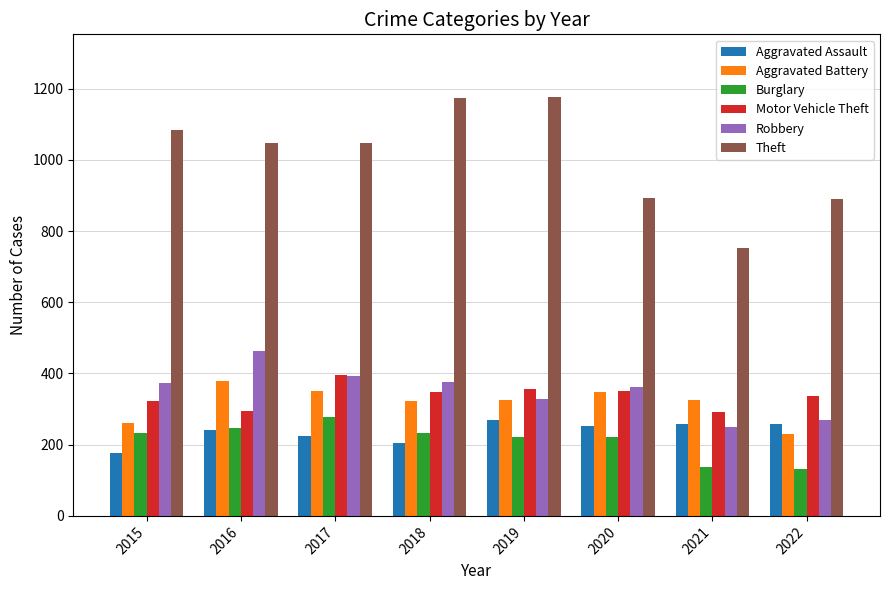

Is the value of Motor Vehicle Theft at 2018 greater than the value of Burglary at 2015?

Yes